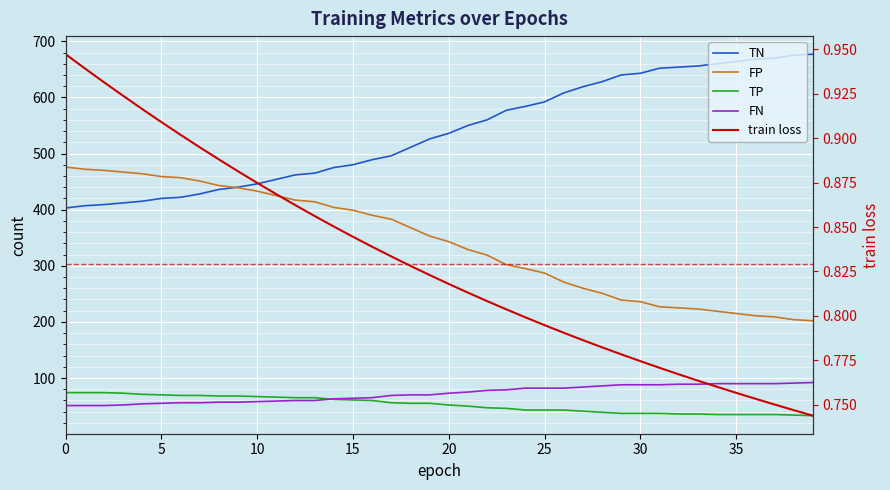

Is the value of train loss at 30 greater than the value of FN at 26?

No